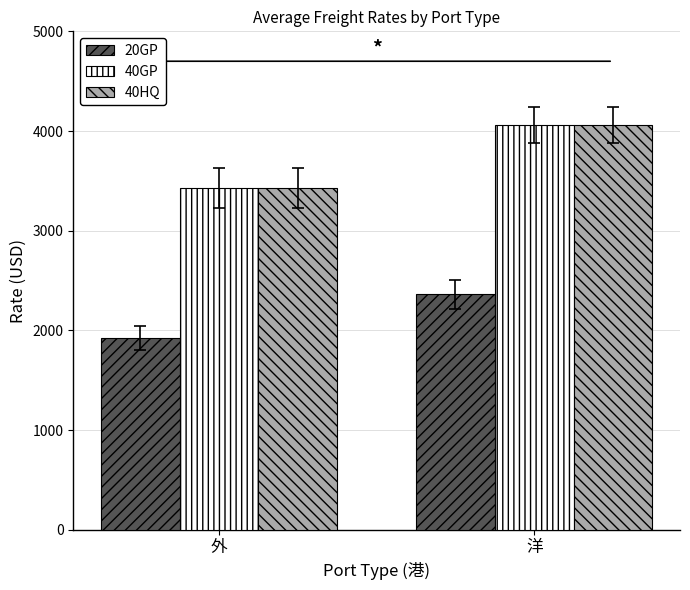

List the labels in order of 40GP value, largest first.

洋, 外